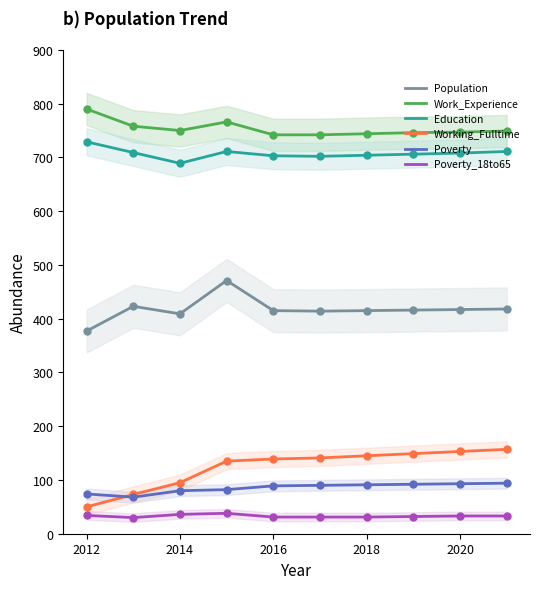

Which series contains the highest Y value?

Work_Experience